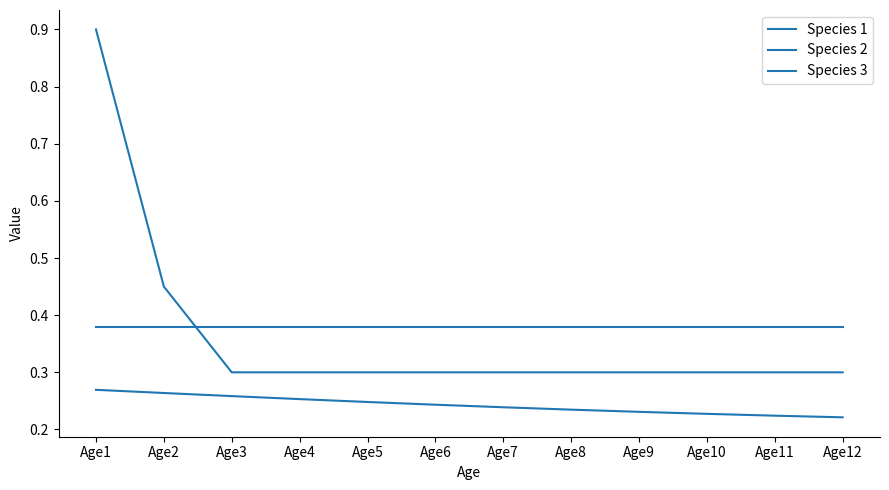

Is the value of Species 3 at Age9 greater than the value of Species 1 at Age12?

No